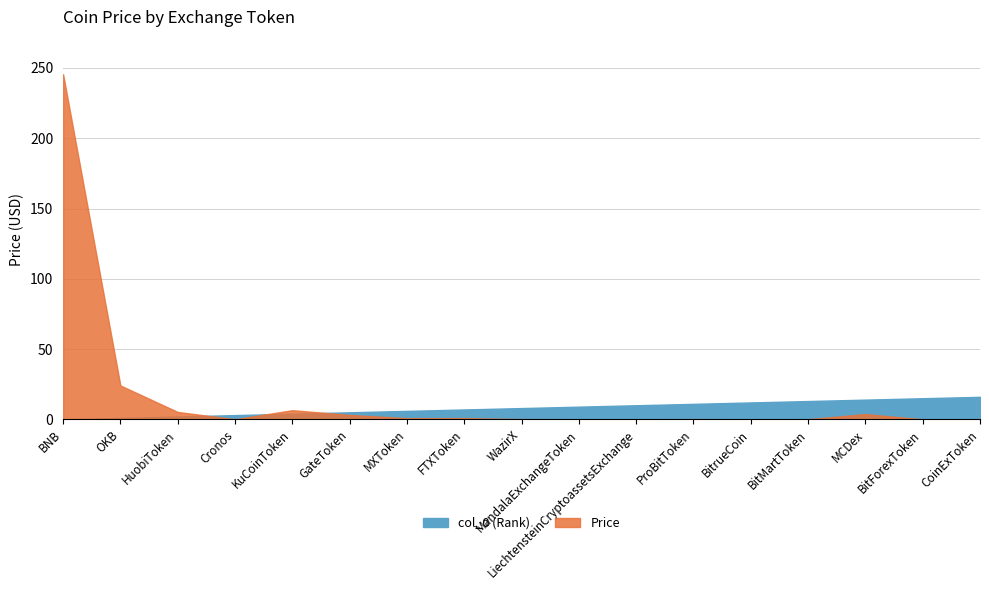

The value of Price at MandalaExchangeToken is 0.1. True or false?

True